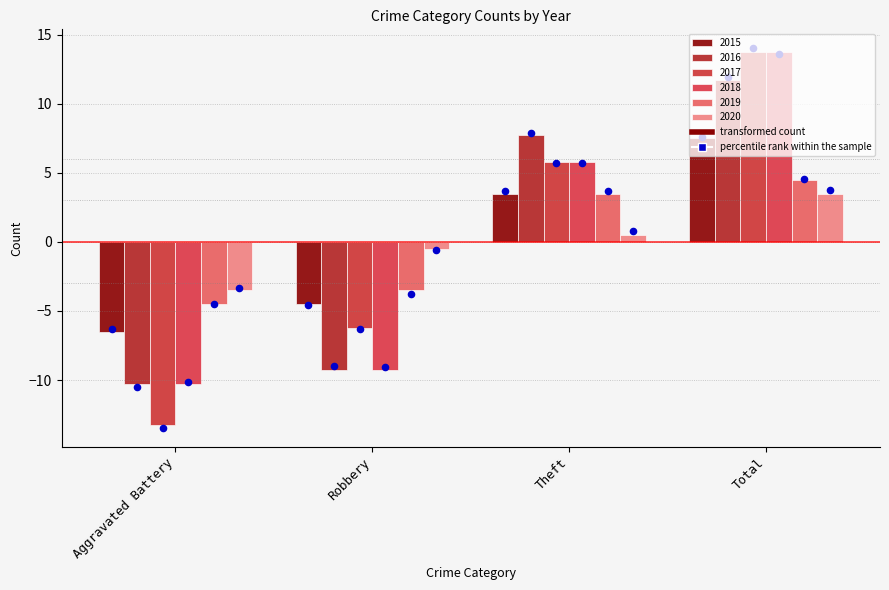

What are all the series names shown in the legend?

2015, 2016, 2017, 2018, 2019, 2020